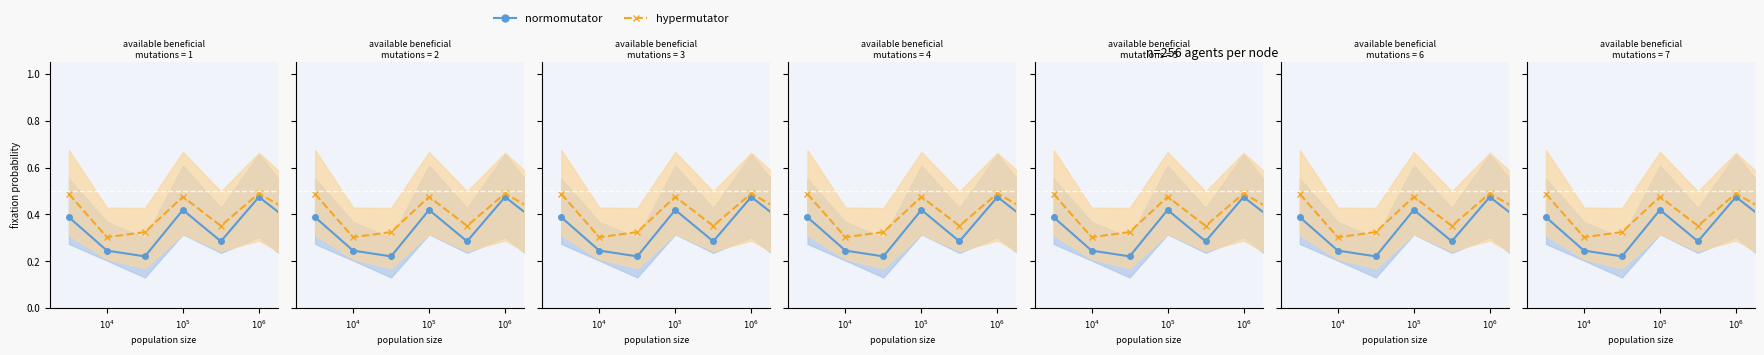

Which label corresponds to the largest value in the chart?

$10^6$